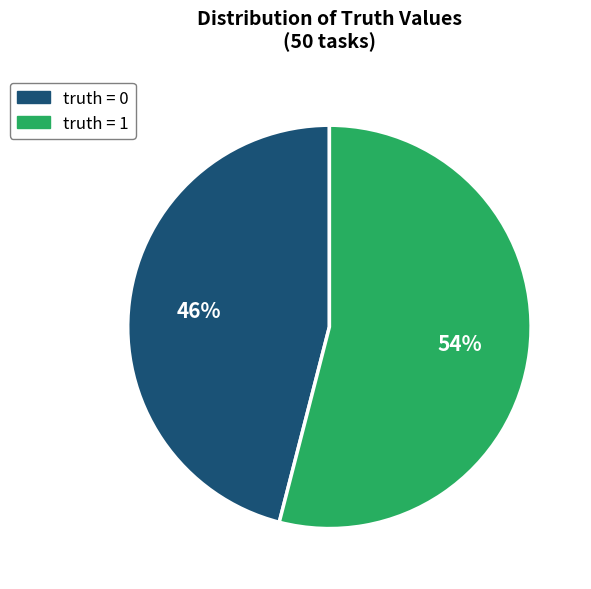

To the nearest percent, what is the difference between the largest and smallest slice percentages?

8%